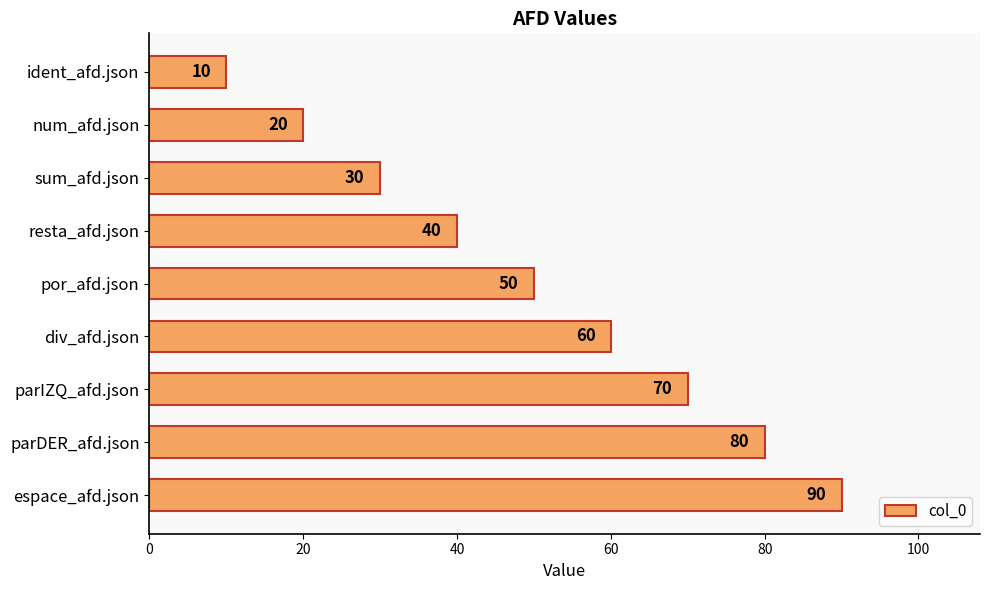

Which has a higher value, resta_afd.json or num_afd.json?

resta_afd.json